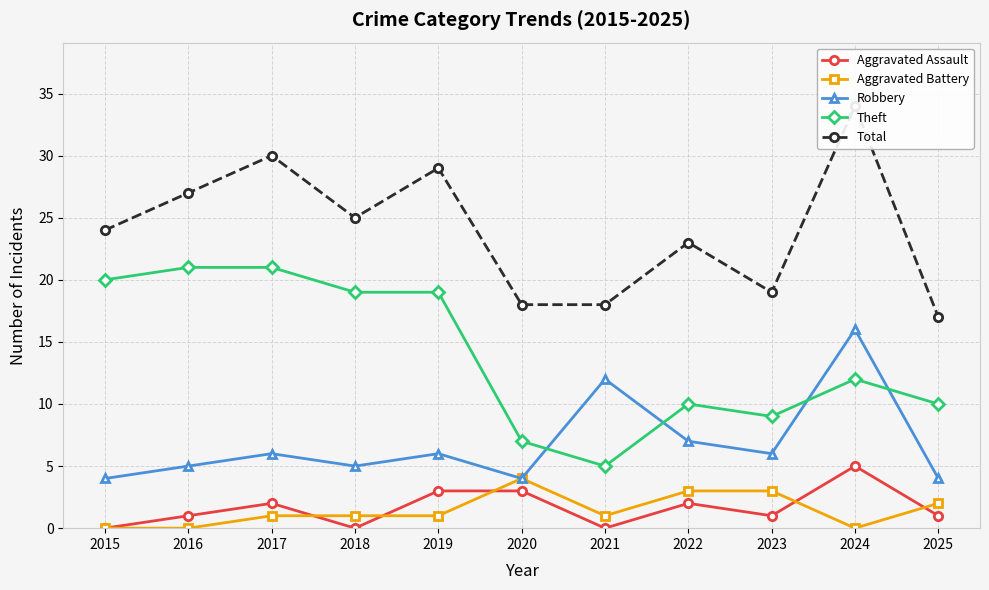

True or false: Aggravated Assault has a value of 3 at 2019.

True